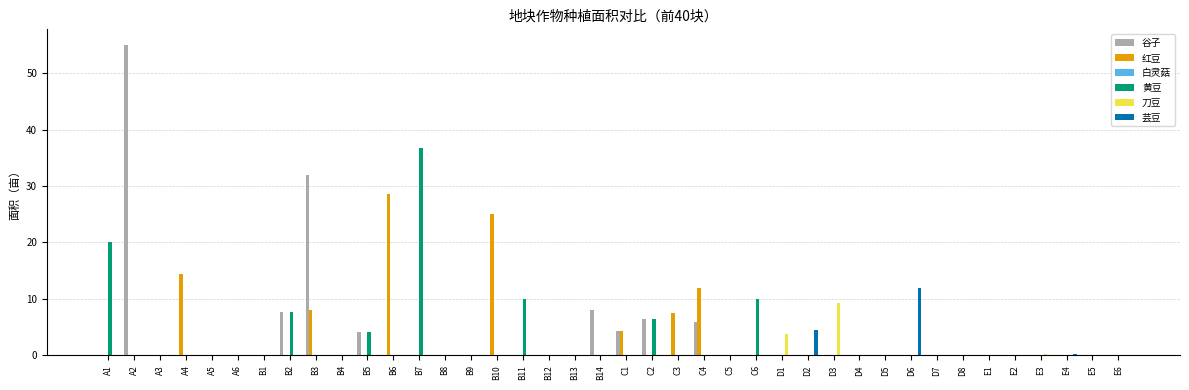

True or false: 芸豆 has a value of 5.1 at C4.

False